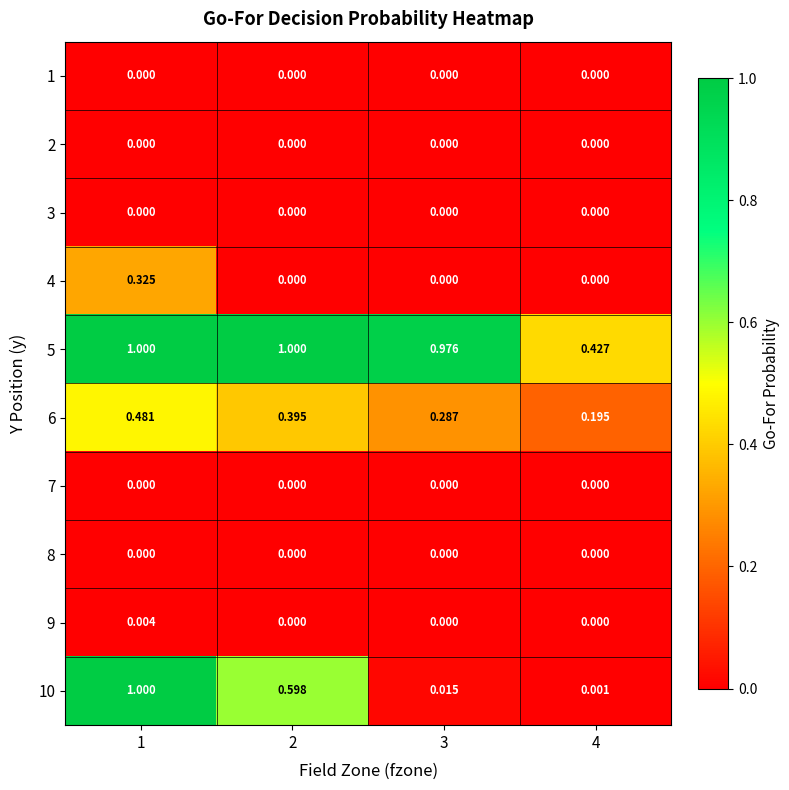

Is the value of 3 at 1 greater than the value of 6 at 2?

No